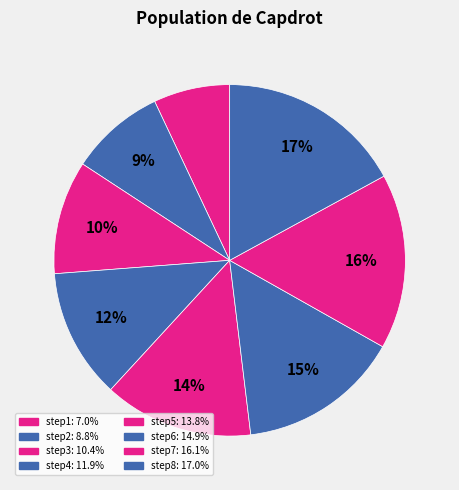

What is the total percentage of step4 and step7?

28.1%